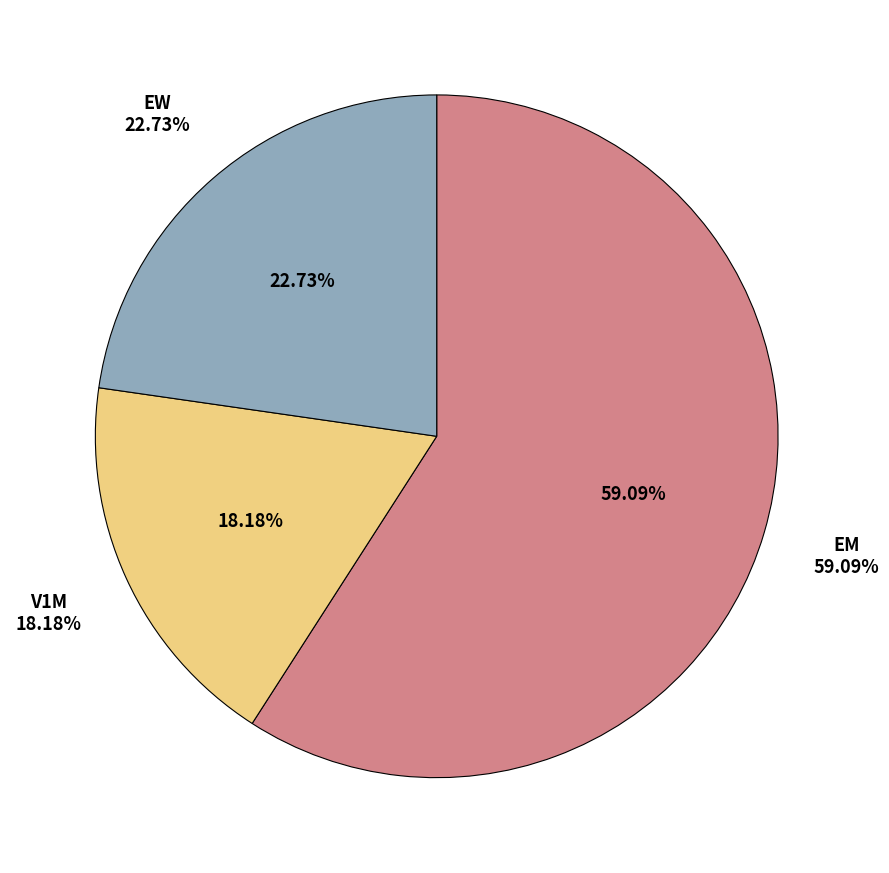

To the nearest percent, what portion does V1M represent?

18%